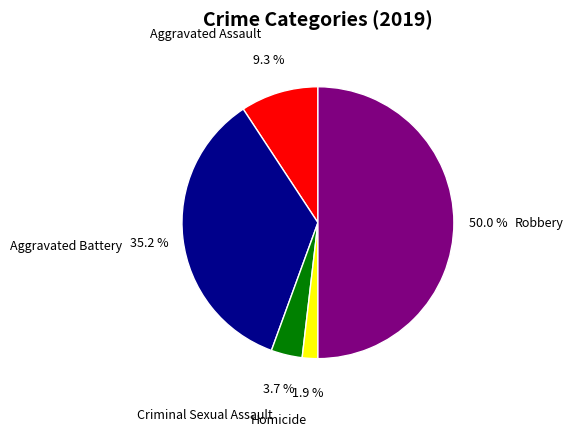

Is Homicide the majority of the pie?

No